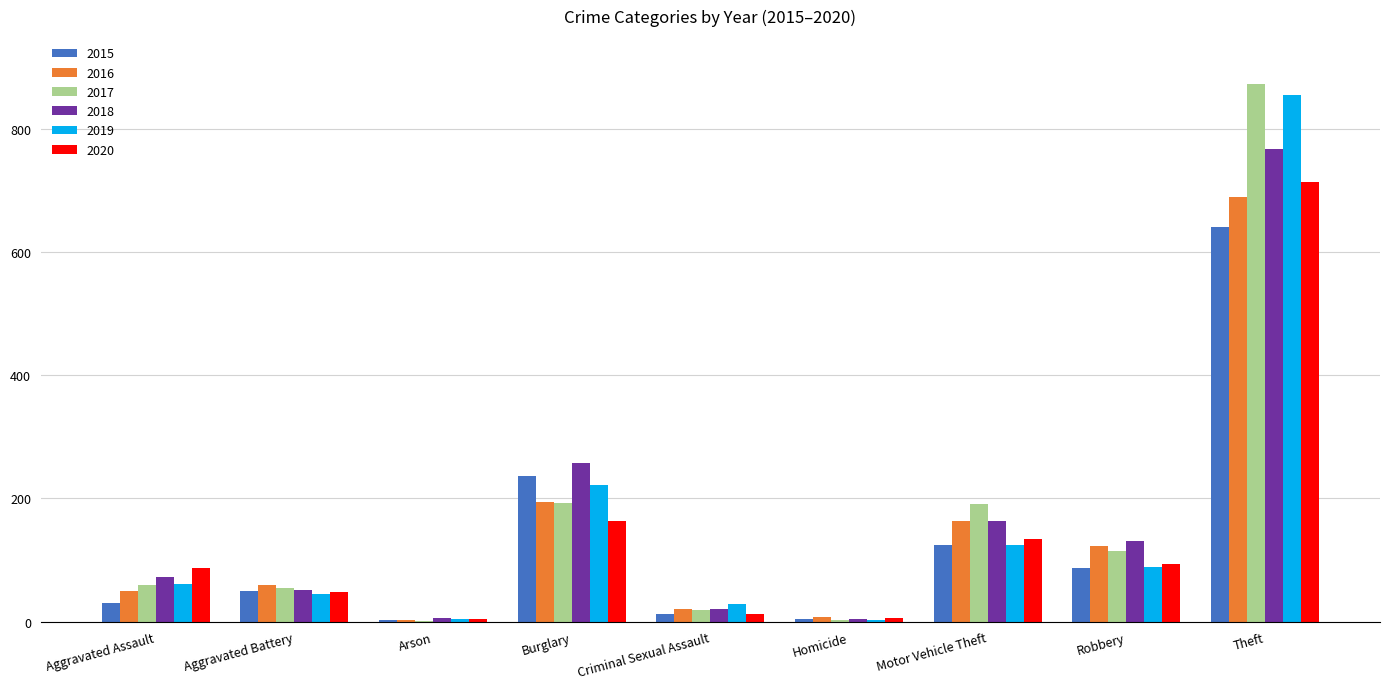

Which series changed the most between Arson and Theft?

2017